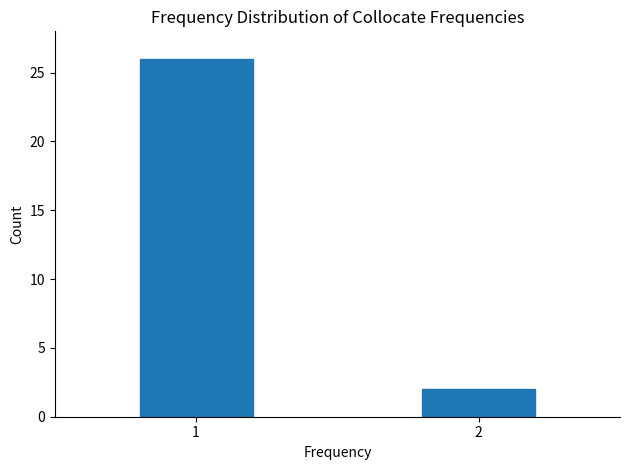

Reading right to left, list all the values displayed in this chart.

2	26